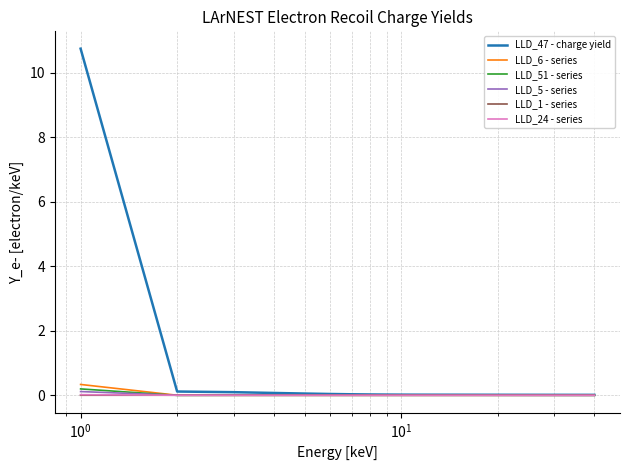

How many lines are shown in the chart?

6